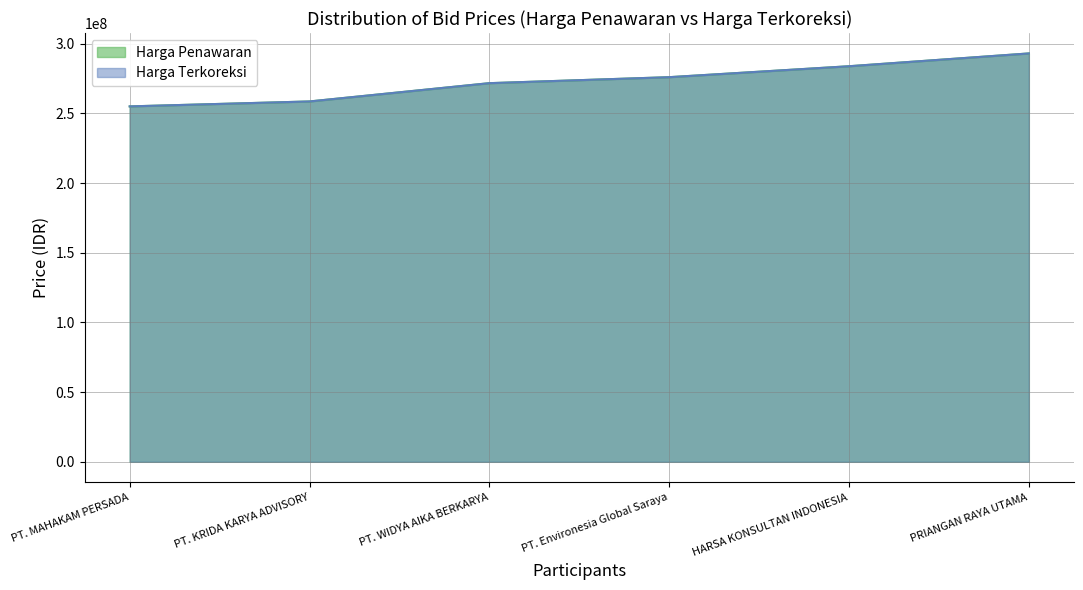

List the labels in order of Harga Penawaran value, largest first.

PRIANGAN RAYA UTAMA, HARSA KONSULTAN INDONESIA, PT. Environesia Global Saraya, PT. WIDYA AIKA BERKARYA, PT. KRIDA KARYA ADVISORY, PT. MAHAKAM PERSADA